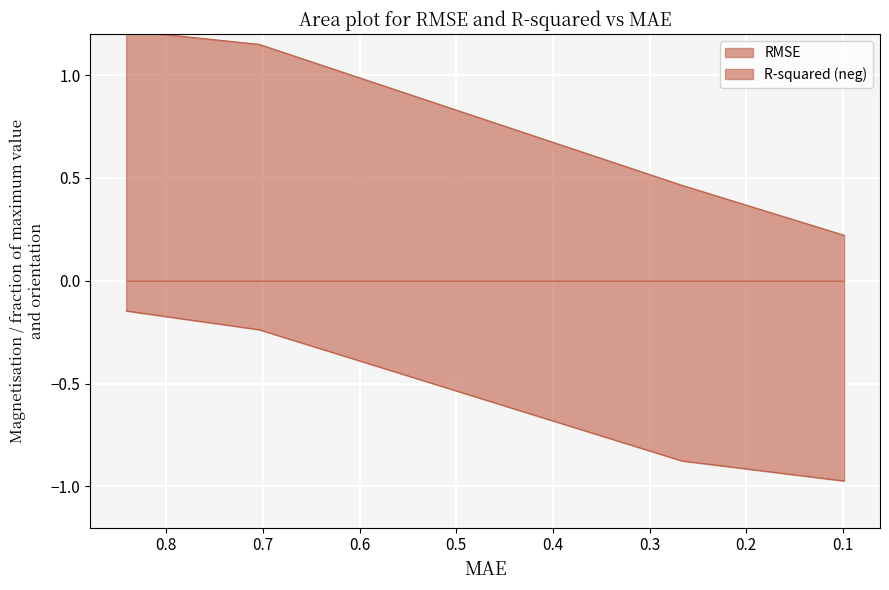

The RMSE series shows 0.2 at 0.0985906711818408. True or false?

True